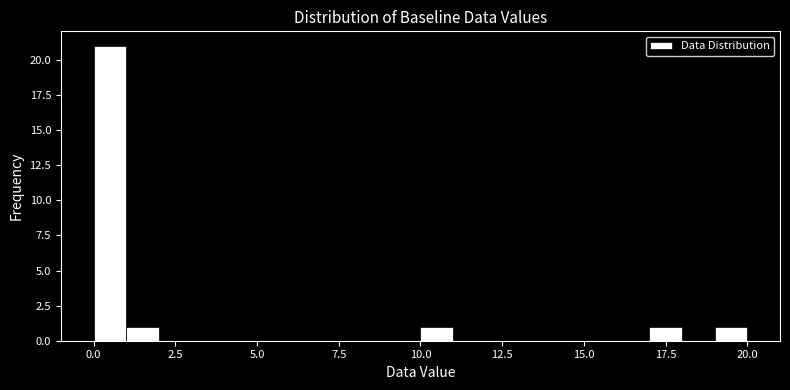

Read against the x-axis, roughly where is the centre of the tallest bar?

0.5